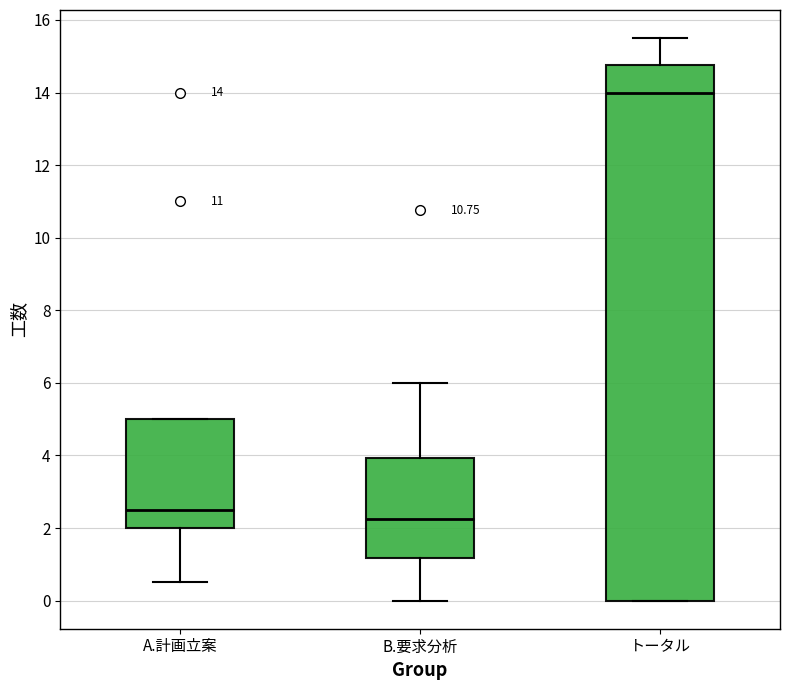

Comparing the boxes themselves (not the whiskers), which one is the tallest?

トータル